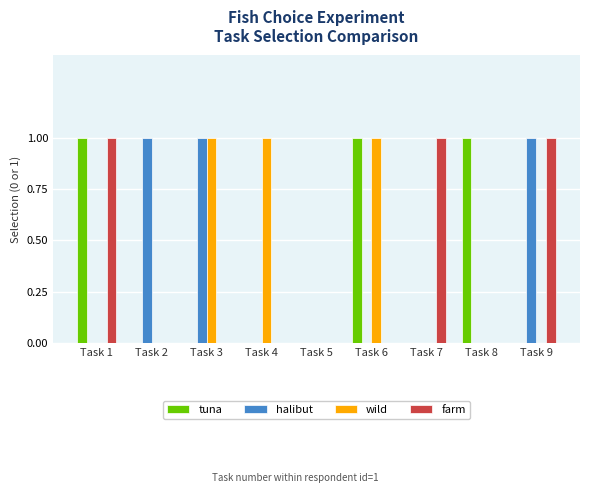

The value of farm at Task 9 is 1. True or false?

True